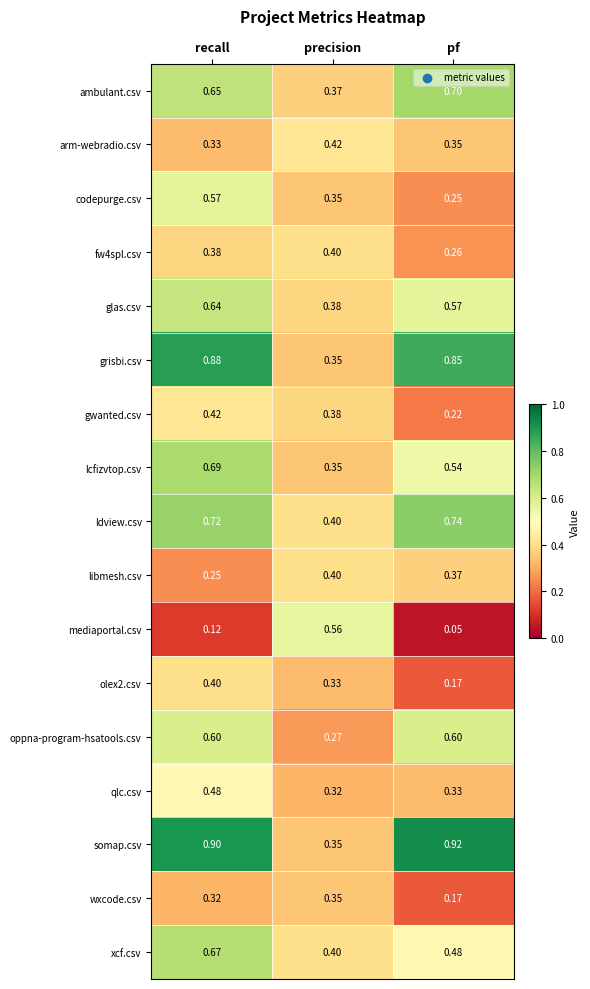

Which label corresponds to the largest value in the chart?

pf